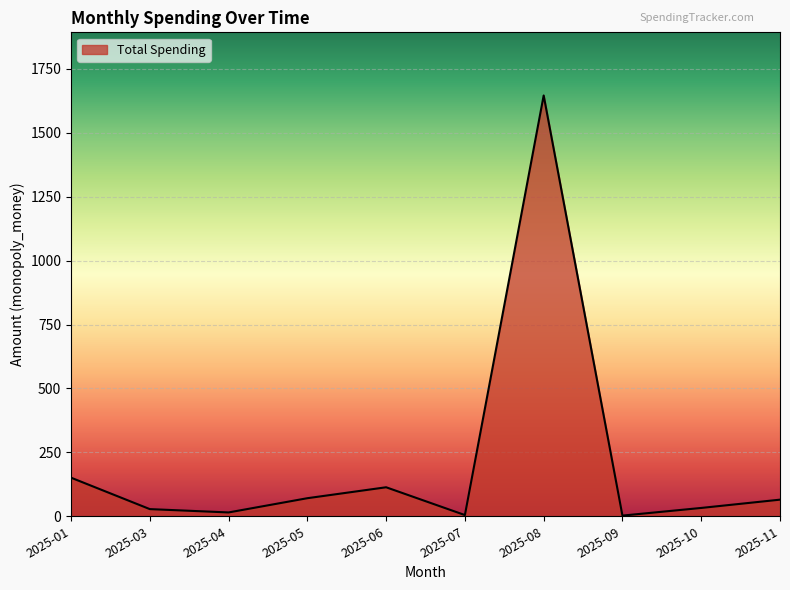

The value at 2025-06 is 113.5. True or false?

True